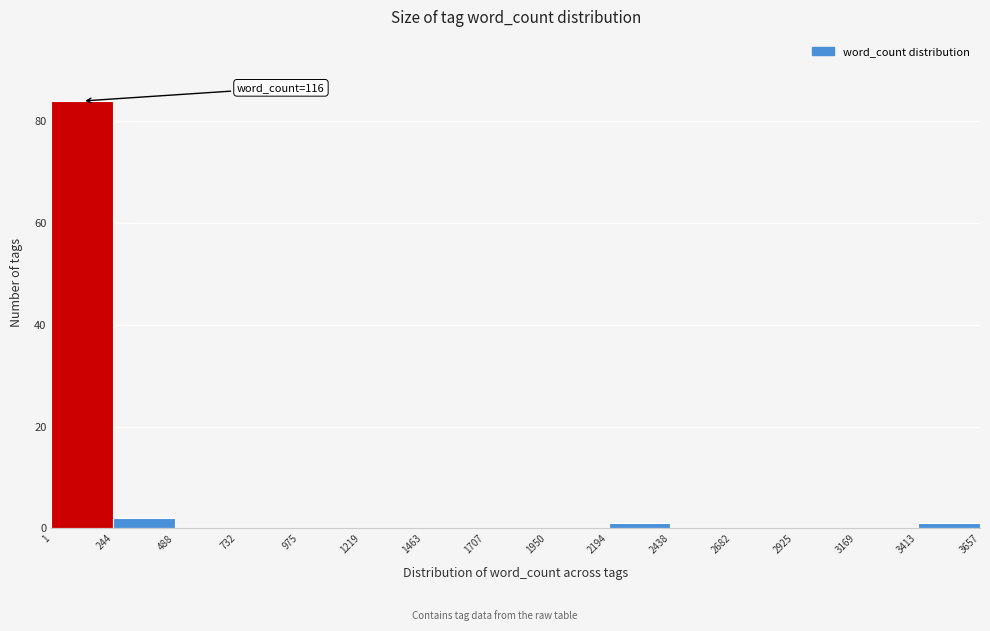

Which range on the x-axis has the tallest bar?

1 to 244